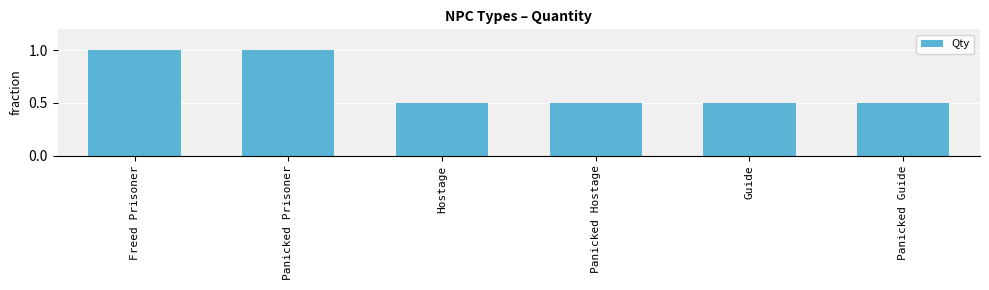

The chart shows a value of 0.3 at Panicked Hostage. True or false?

False